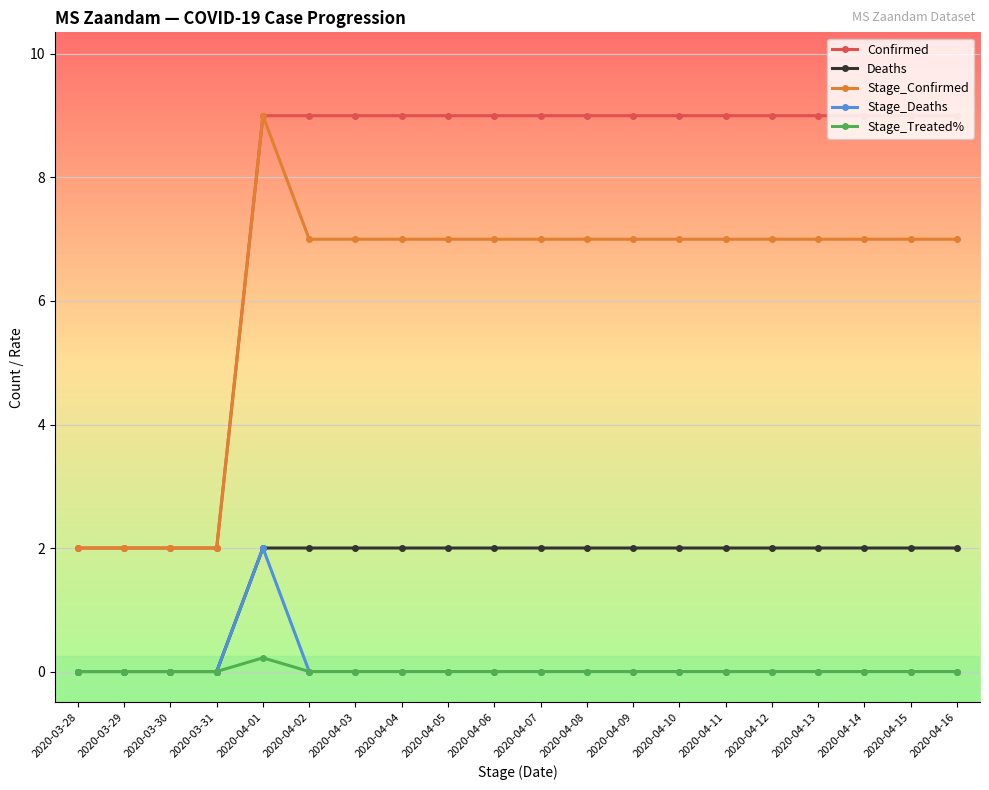

True or false: Stage_Confirmed and Deaths intersect in this chart.

False